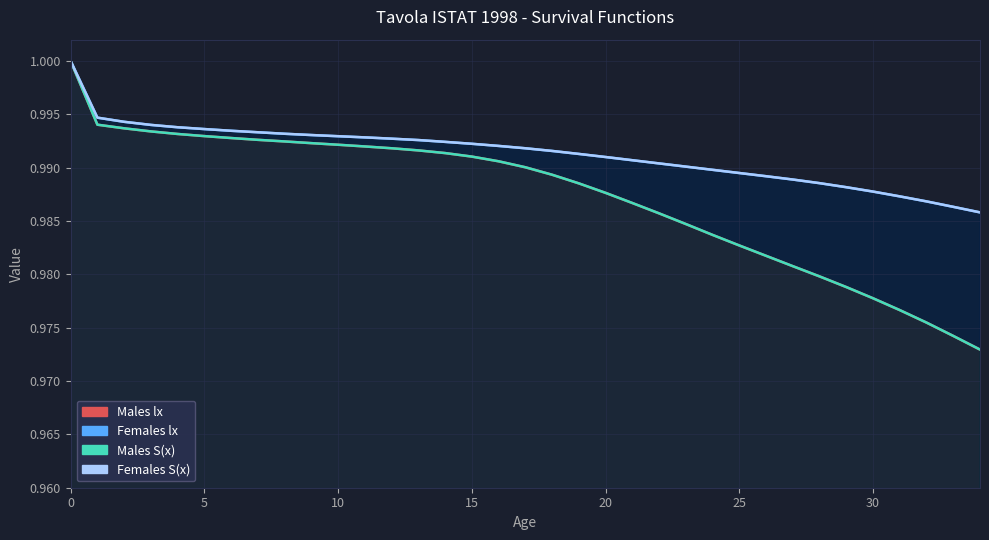

What is the sum of all Males S(x) values?

34.6